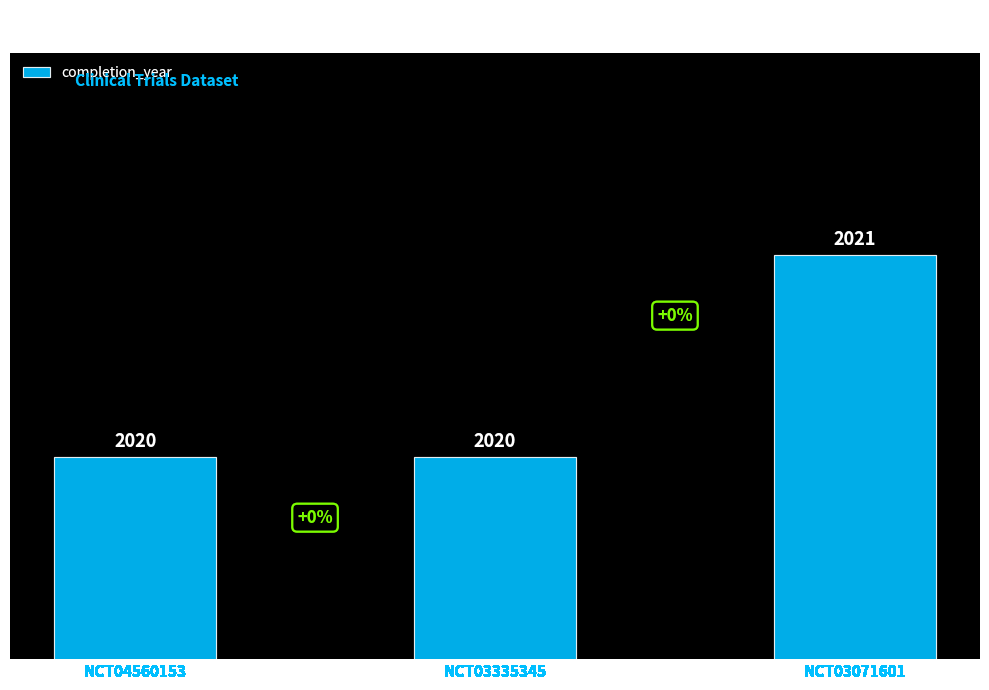

What is the difference between the maximum and second lowest values?

1